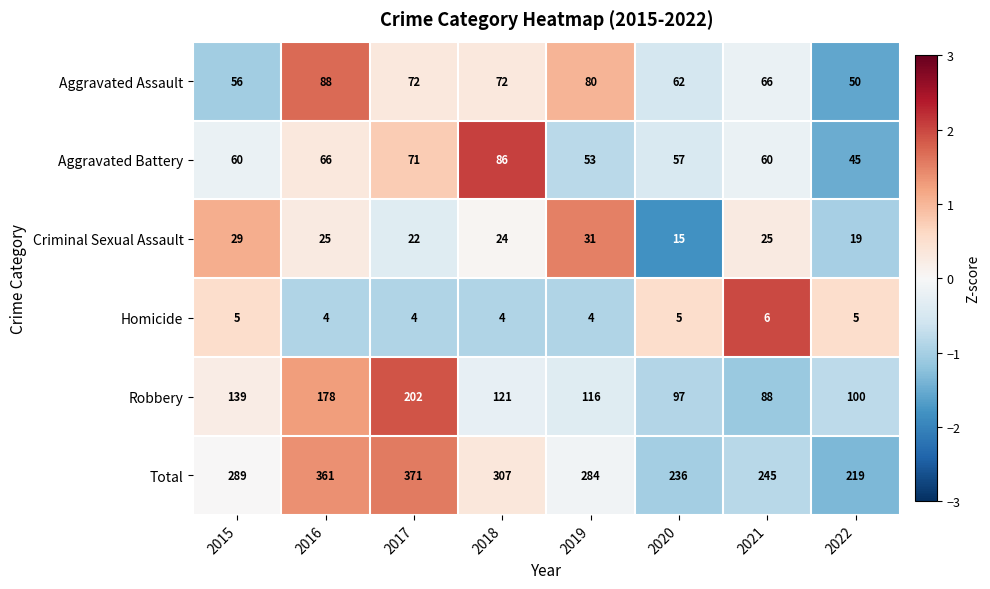

How many categories are shown in the chart?

8